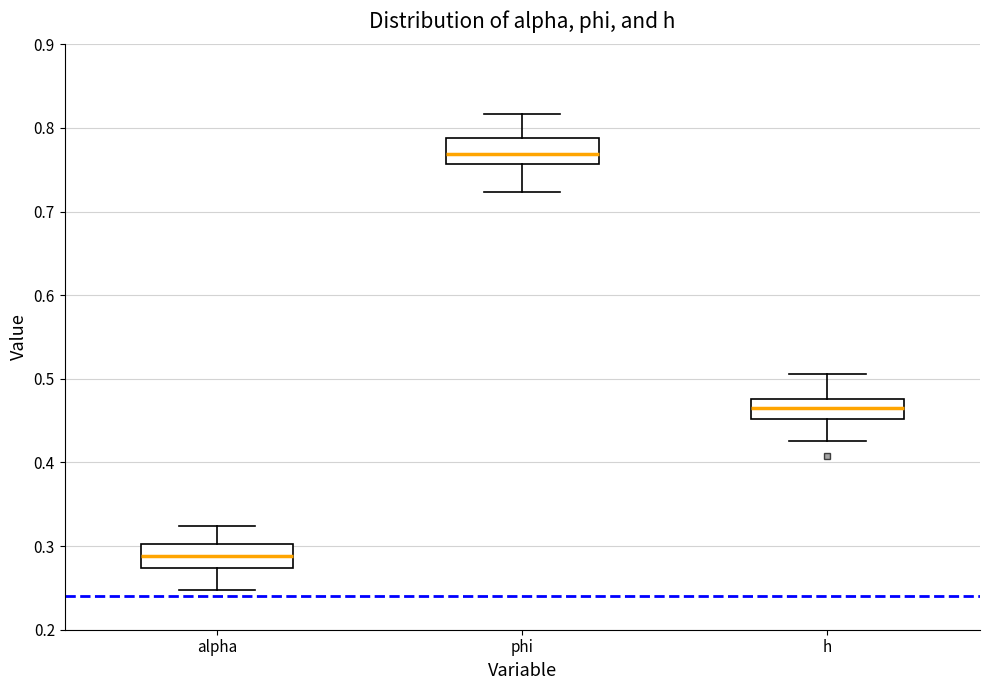

Which box's median line is the highest?

phi